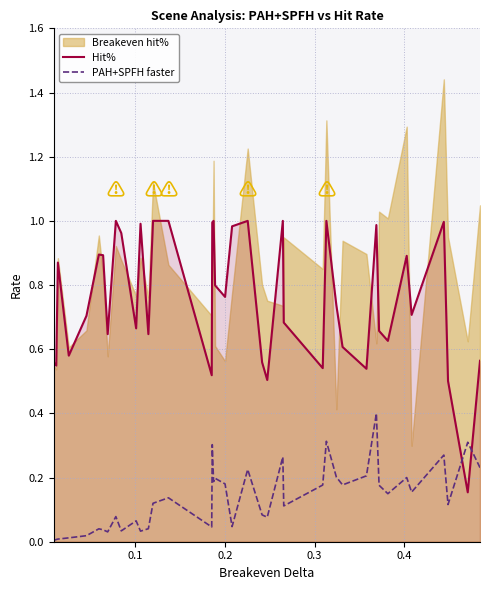

How many intersections are there between PAH+SPFH faster and Hit%?

2